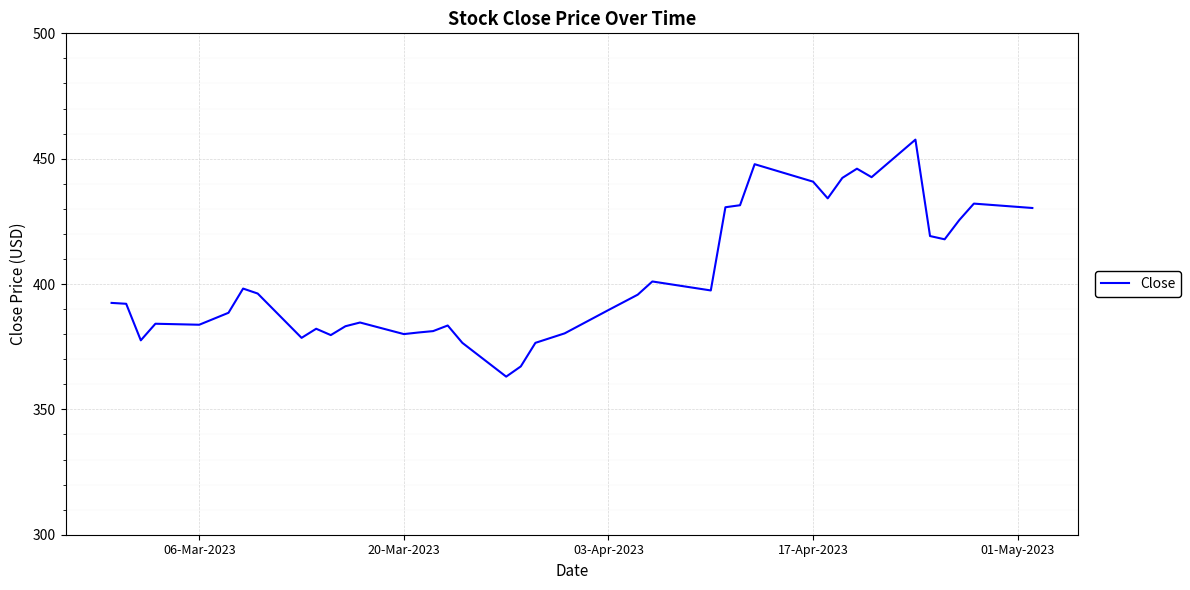

What is the difference between the maximum and minimum values?

94.5